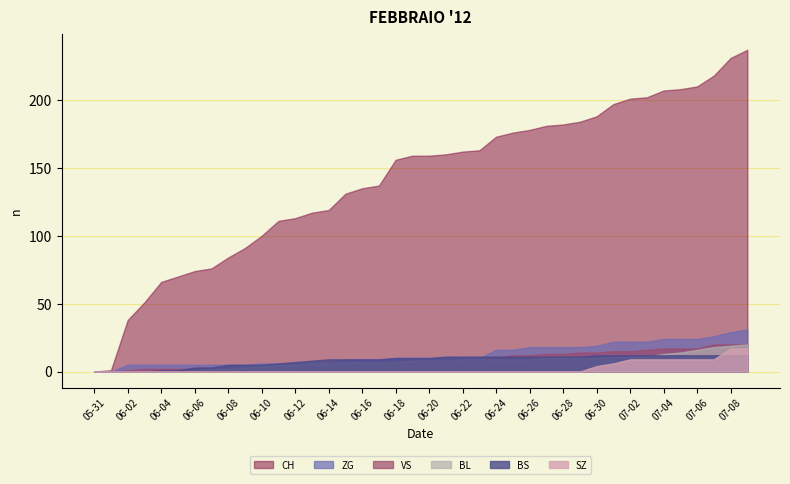

Reading left to right, what are all the values shown in this chart?

CH: 2020-05-31=0	2020-06-01=1	2020-06-02=38	2020-06-03=51	2020-06-04=66	2020-06-05=70	2020-06-06=74	2020-06-07=76	2020-06-08=84	2020-06-09=91	2020-06-10=100	2020-06-11=111	2020-06-12=113	2020-06-13=117	2020-06-14=119	2020-06-15=131	2020-06-16=135	2020-06-17=137	2020-06-18=156	2020-06-19=159	2020-06-20=159	2020-06-21=160	2020-06-22=162	2020-06-23=163	2020-06-24=173	2020-06-25=176	2020-06-26=178	2020-06-27=181	2020-06-28=182	2020-06-29=184	2020-06-30=188	2020-07-01=197	2020-07-02=201	2020-07-03=202	2020-07-04=207	2020-07-05=208	2020-07-06=210	2020-07-07=218	2020-07-08=231	2020-07-09=237
BS: 2020-05-31=0	2020-06-01=0	2020-06-02=0	2020-06-03=0	2020-06-04=1	2020-06-05=1	2020-06-06=3	2020-06-07=3	2020-06-08=5	2020-06-09=5	2020-06-10=5	2020-06-11=6	2020-06-12=7	2020-06-13=8	2020-06-14=9	2020-06-15=9	2020-06-16=9	2020-06-17=9	2020-06-18=10	2020-06-19=10	2020-06-20=10	2020-06-21=11	2020-06-22=11	2020-06-23=11	2020-06-24=11	2020-06-25=11	2020-06-26=11	2020-06-27=11	2020-06-28=11	2020-06-29=11	2020-06-30=12	2020-07-01=12	2020-07-02=12	2020-07-03=12	2020-07-04=12	2020-07-05=12	2020-07-06=12	2020-07-07=12	2020-07-08=12	2020-07-09=12
SZ: 2020-05-31=0	2020-06-01=0	2020-06-02=0	2020-06-03=0	2020-06-04=0	2020-06-05=0	2020-06-06=0	2020-06-07=0	2020-06-08=0	2020-06-09=0	2020-06-10=0	2020-06-11=0	2020-06-12=0	2020-06-13=0	2020-06-14=0	2020-06-15=0	2020-06-16=0	2020-06-17=0	2020-06-18=0	2020-06-19=0	2020-06-20=0	2020-06-21=0	2020-06-22=0	2020-06-23=0	2020-06-24=0	2020-06-25=0	2020-06-26=0	2020-06-27=0	2020-06-28=0	2020-06-29=0	2020-06-30=4	2020-07-01=6	2020-07-02=9	2020-07-03=9	2020-07-04=9	2020-07-05=9	2020-07-06=9	2020-07-07=9	2020-07-08=17	2020-07-09=17
BL: 2020-05-31=0	2020-06-01=0	2020-06-02=0	2020-06-03=0	2020-06-04=0	2020-06-05=0	2020-06-06=1	2020-06-07=2	2020-06-08=2	2020-06-09=3	2020-06-10=4	2020-06-11=5	2020-06-12=5	2020-06-13=6	2020-06-14=6	2020-06-15=7	2020-06-16=7	2020-06-17=7	2020-06-18=7	2020-06-19=8	2020-06-20=8	2020-06-21=8	2020-06-22=9	2020-06-23=9	2020-06-24=9	2020-06-25=9	2020-06-26=9	2020-06-27=10	2020-06-28=10	2020-06-29=10	2020-06-30=10	2020-07-01=11	2020-07-02=11	2020-07-03=11	2020-07-04=13	2020-07-05=14	2020-07-06=16	2020-07-07=18	2020-07-08=19	2020-07-09=20
VS: 2020-05-31=0	2020-06-01=0	2020-06-02=1	2020-06-03=2	2020-06-04=2	2020-06-05=2	2020-06-06=2	2020-06-07=2	2020-06-08=2	2020-06-09=2	2020-06-10=3	2020-06-11=3	2020-06-12=3	2020-06-13=5	2020-06-14=5	2020-06-15=5	2020-06-16=6	2020-06-17=6	2020-06-18=7	2020-06-19=8	2020-06-20=8	2020-06-21=8	2020-06-22=9	2020-06-23=9	2020-06-24=10	2020-06-25=12	2020-06-26=12	2020-06-27=13	2020-06-28=13	2020-06-29=14	2020-06-30=14	2020-07-01=15	2020-07-02=15	2020-07-03=16	2020-07-04=17	2020-07-05=17	2020-07-06=17	2020-07-07=20	2020-07-08=20	2020-07-09=20
ZG: 2020-05-31=0	2020-06-01=0	2020-06-02=5	2020-06-03=5	2020-06-04=5	2020-06-05=5	2020-06-06=5	2020-06-07=5	2020-06-08=5	2020-06-09=5	2020-06-10=6	2020-06-11=6	2020-06-12=6	2020-06-13=6	2020-06-14=6	2020-06-15=9	2020-06-16=9	2020-06-17=9	2020-06-18=10	2020-06-19=10	2020-06-20=10	2020-06-21=10	2020-06-22=10	2020-06-23=10	2020-06-24=16	2020-06-25=16	2020-06-26=18	2020-06-27=18	2020-06-28=18	2020-06-29=18	2020-06-30=19	2020-07-01=22	2020-07-02=22	2020-07-03=22	2020-07-04=24	2020-07-05=24	2020-07-06=24	2020-07-07=26	2020-07-08=29	2020-07-09=31